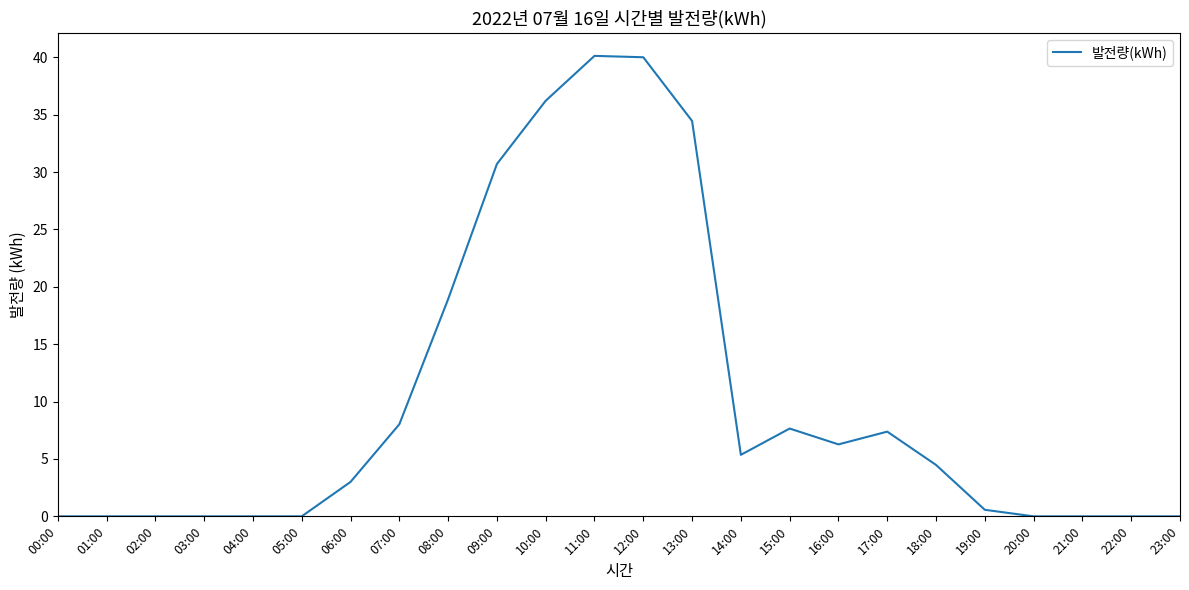

What is the sum of all values?

243.1